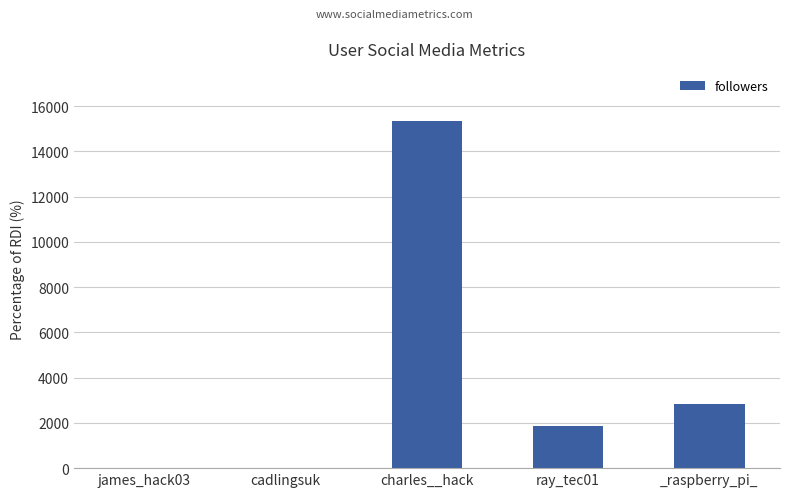

The value at _raspberry_pi_ is 913. True or false?

False